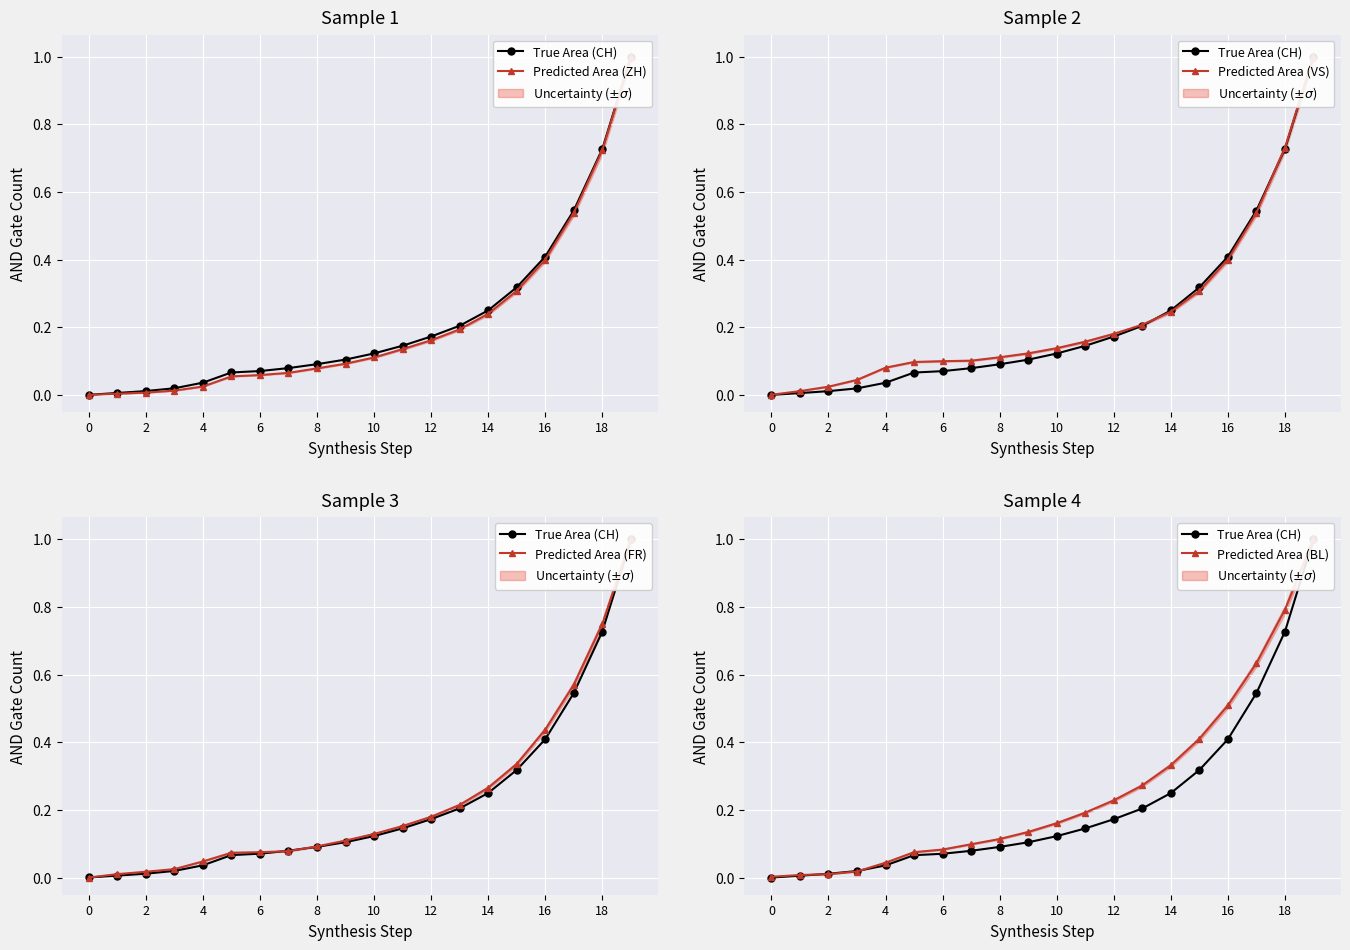

Does the chart display data point markers on the line(s)?

Yes